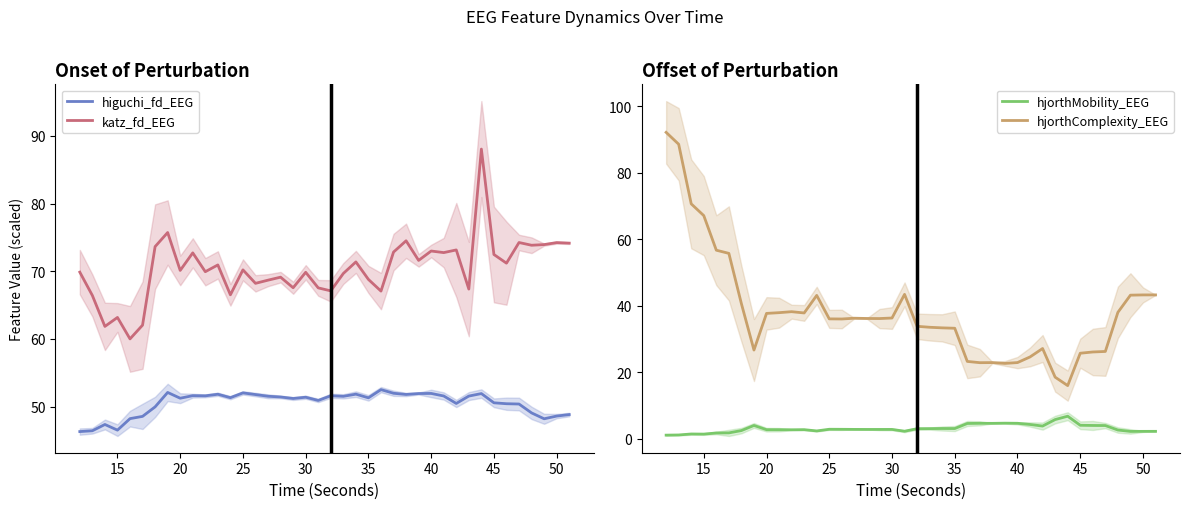

True or false: hjorthComplexity_EEG and hjorthMobility_EEG cross at least once.

False